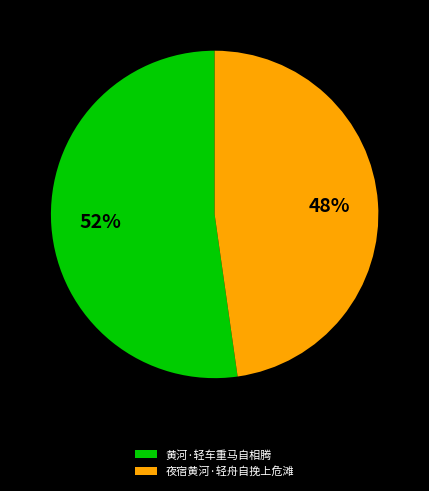

What is the ratio of the value at 夜宿黄河·轻舟自挽上危滩 to the value at 黄河·轻车重马自相腾?

0.9